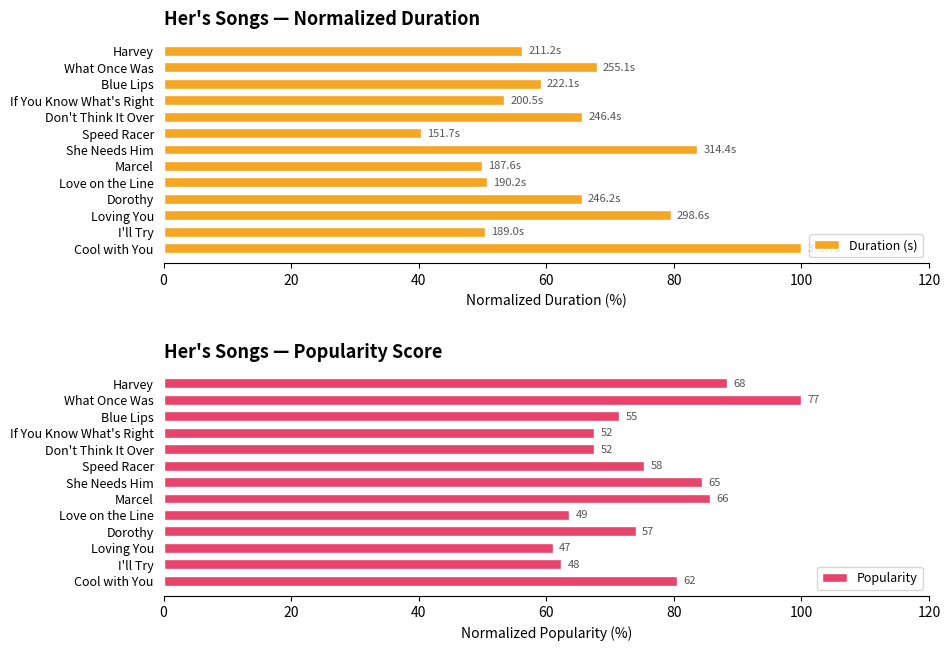

What is the difference between the Duration (s) values at Don't Think It Over and Marcel?

15.7